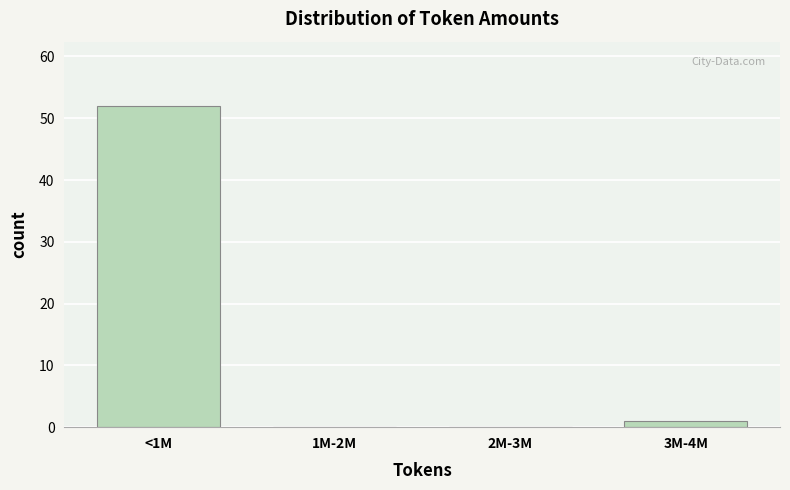

Reading left to right, what are all the values shown in this chart?

<1M=52	1M-2M=0	2M-3M=0	3M-4M=1